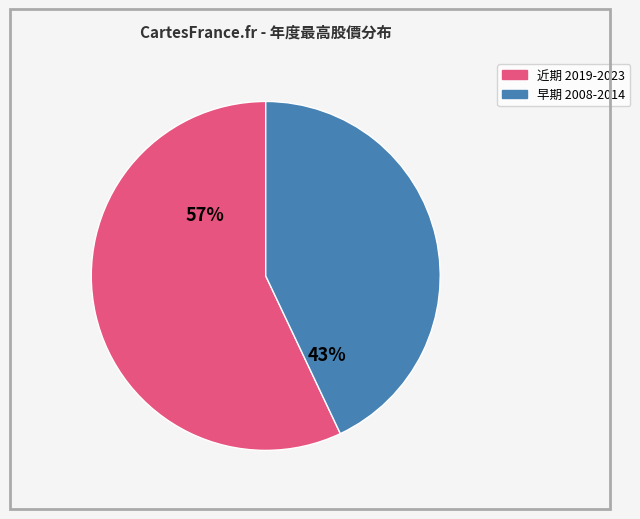

Is there any slice that represents more than half of the pie?

Yes